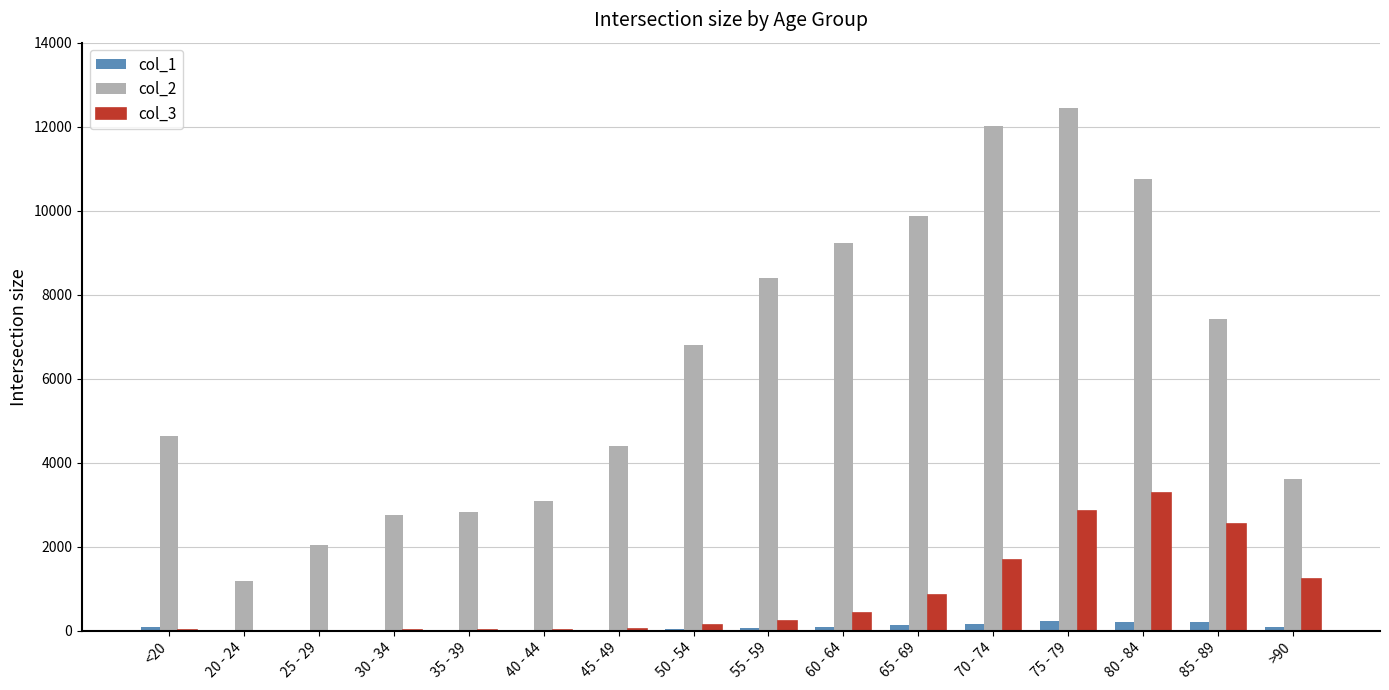

At which category is the sum across all series the highest?

75 - 79